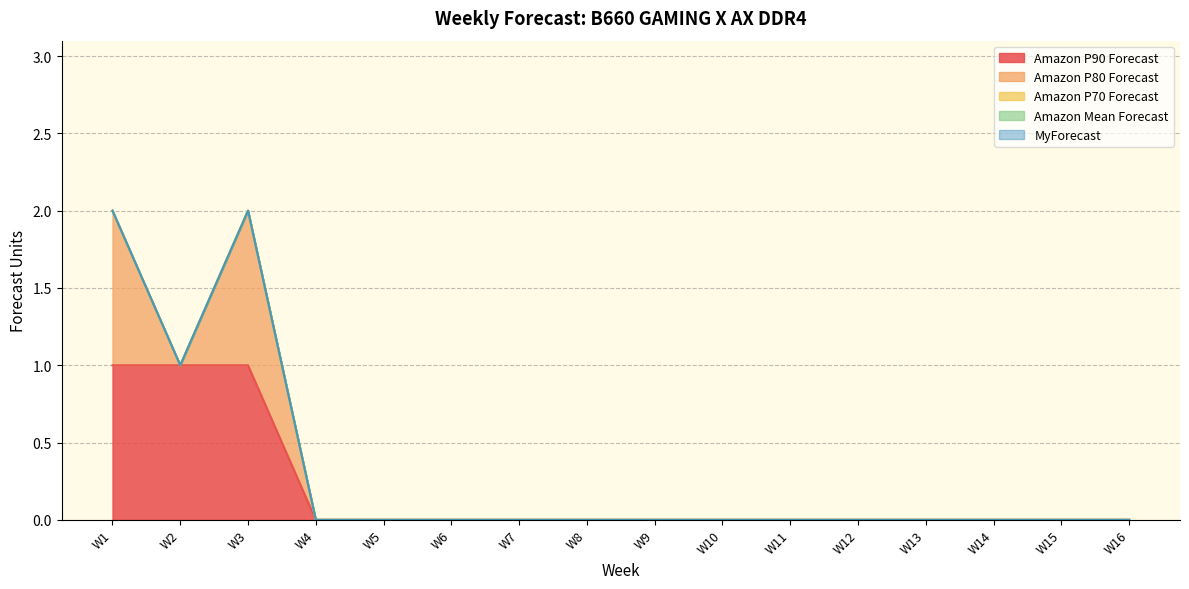

True or false: Amazon P70 Forecast has more than 0 interior local peaks.

False